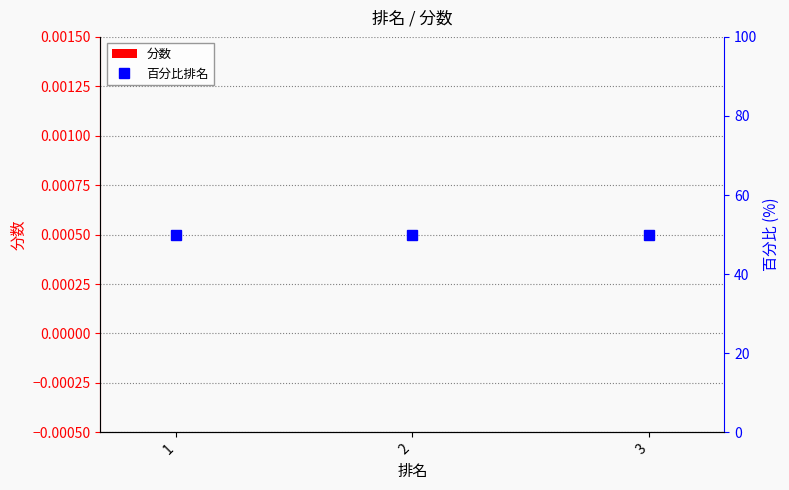

Reading left to right, extract all data points from this chart.

分数: 0	0	0
百分比排名: 50	50	50